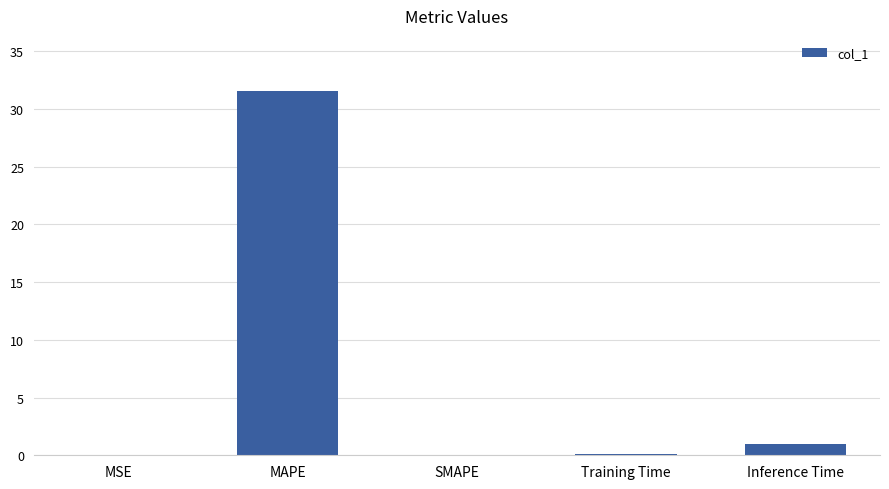

How many series are shown in this chart?

1